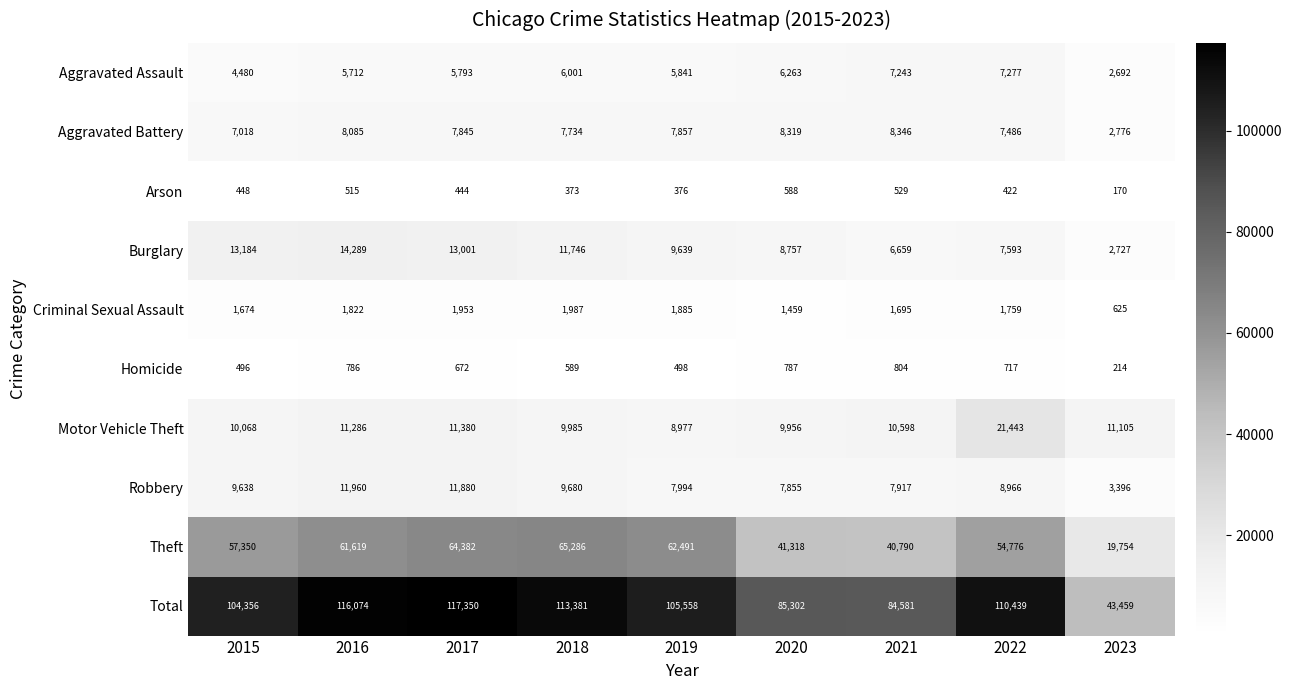

How many distinct data groups are displayed?

10